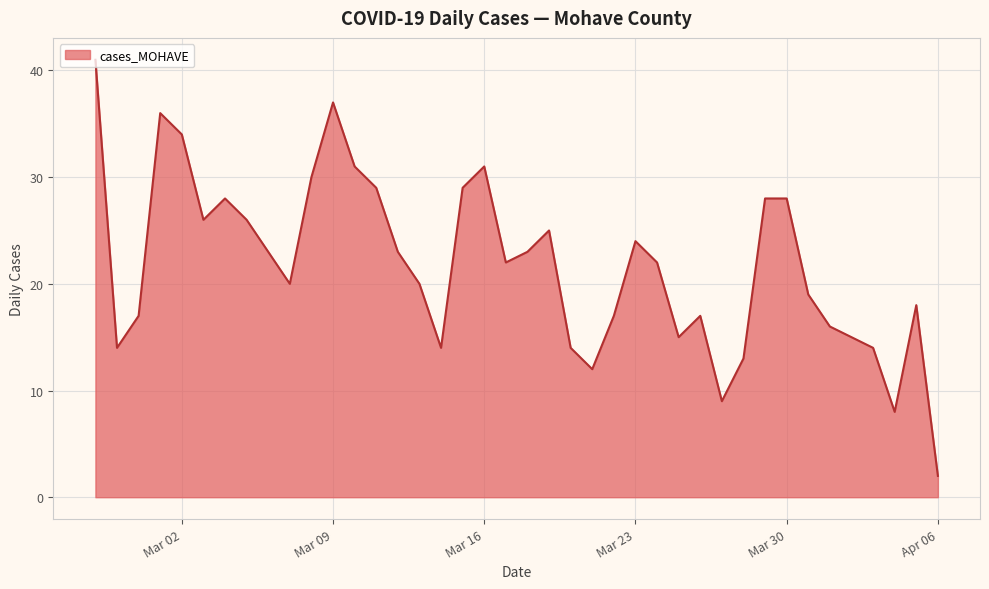

How many lines are shown in the chart?

1